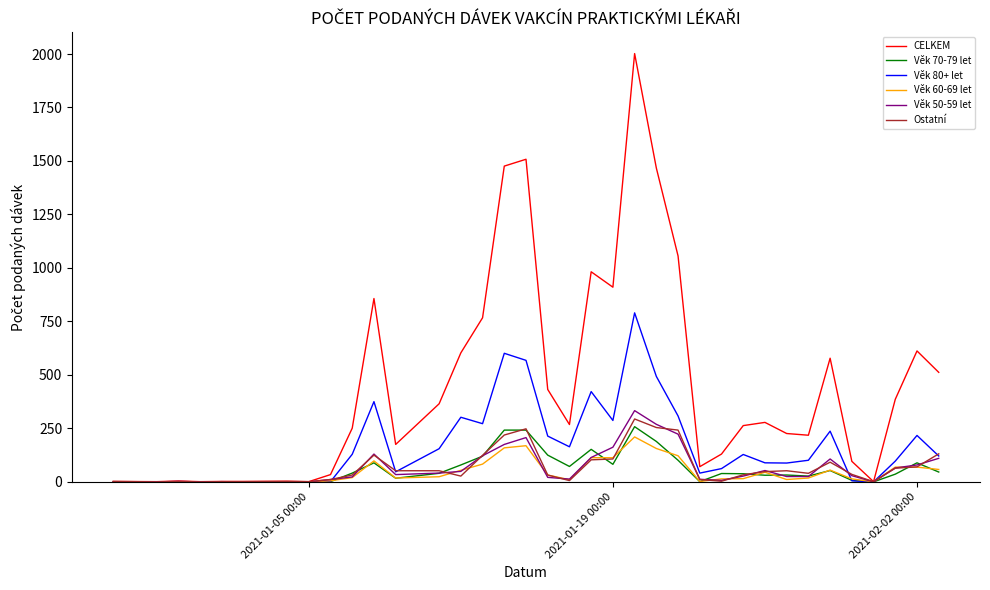

Which series has the largest range (max minus min)?

CELKEM